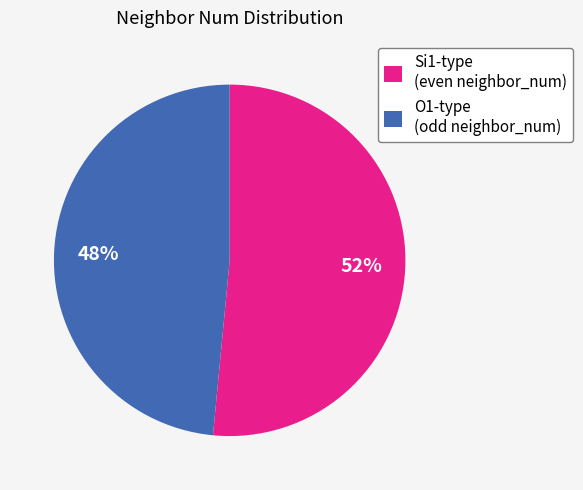

To the nearest percent, what is the average slice percentage?

50%